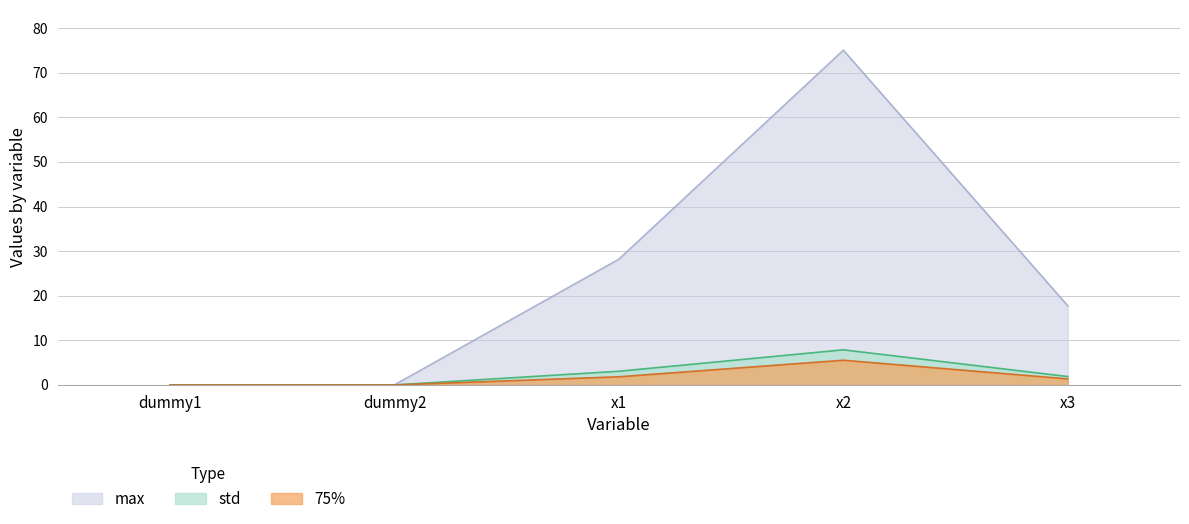

True or false: max has more than 2 interior local peaks.

False